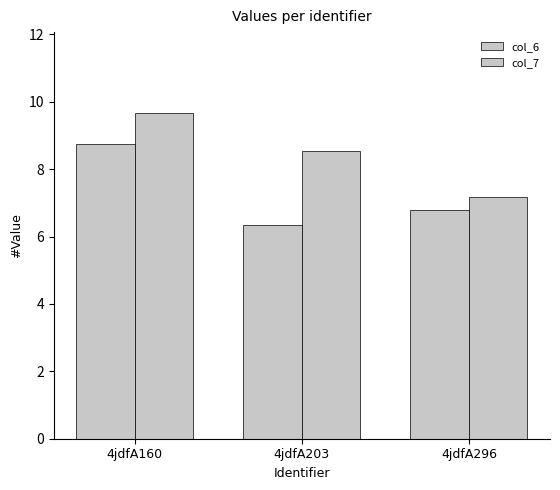

What is the value of the col_7 bar at the 3rd from the left?

7.2